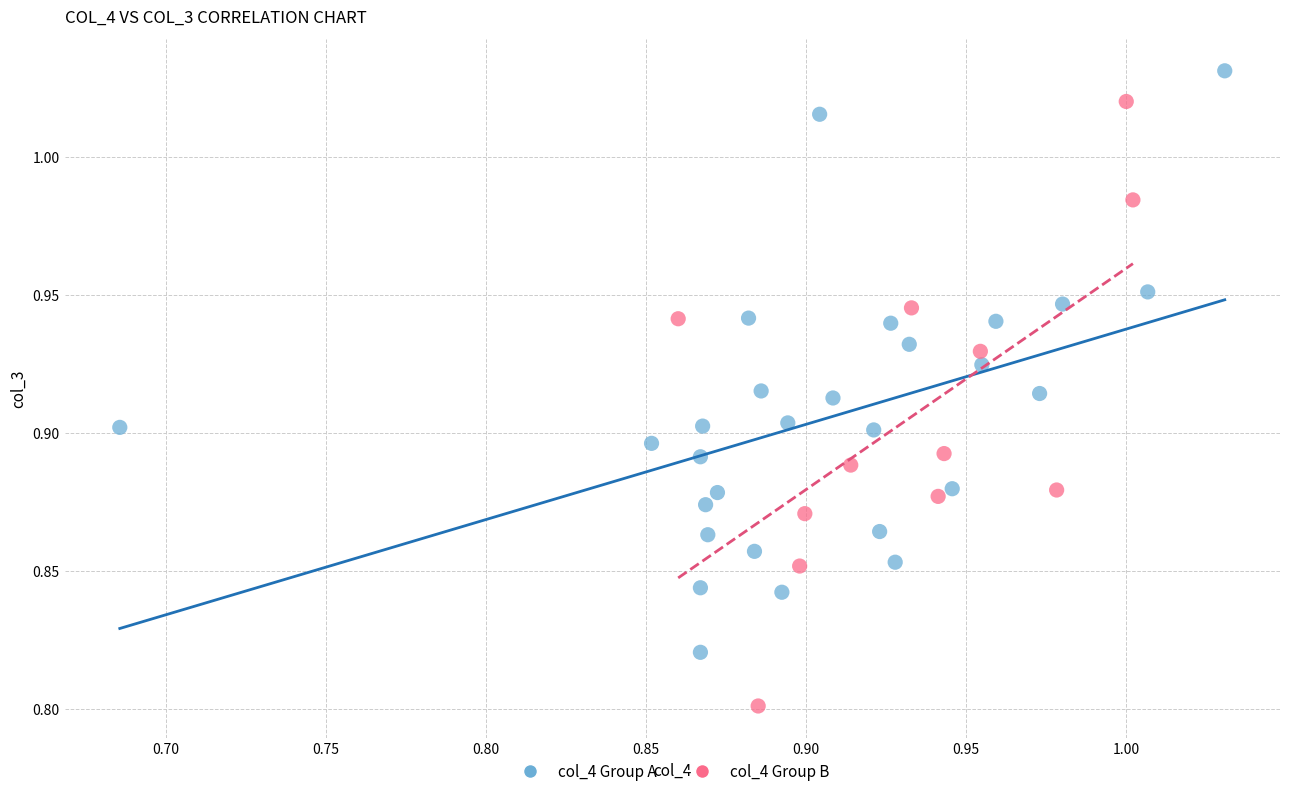

Which series reaches the minimum Y coordinate?

col_4 Group B